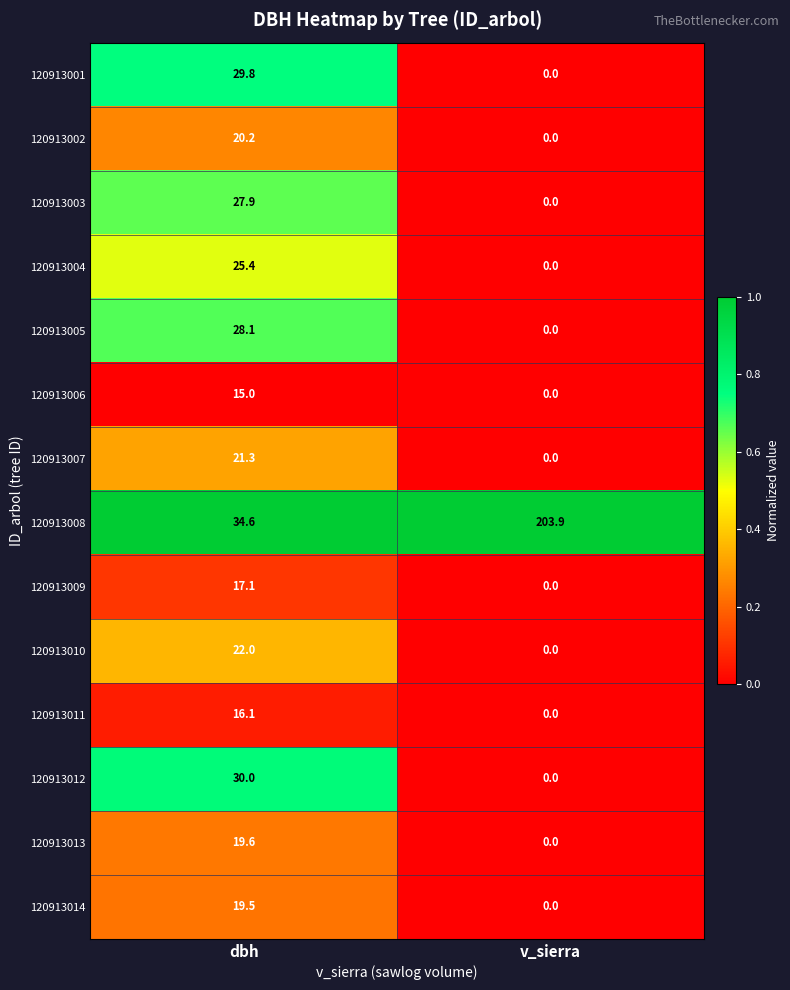

List the labels in order of 120913013 value, smallest first.

v_sierra, dbh